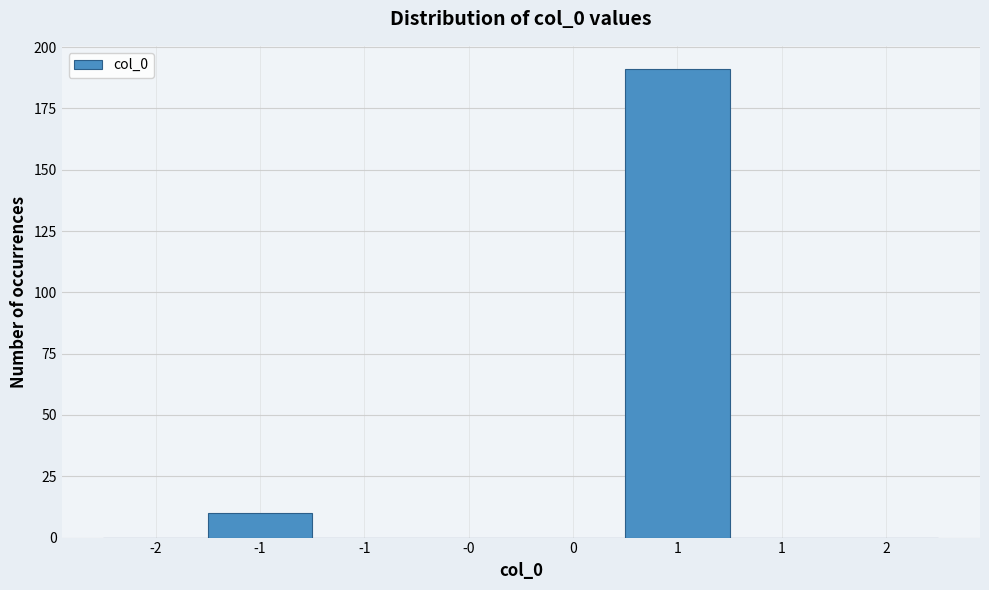

How many data points does each series have?

8